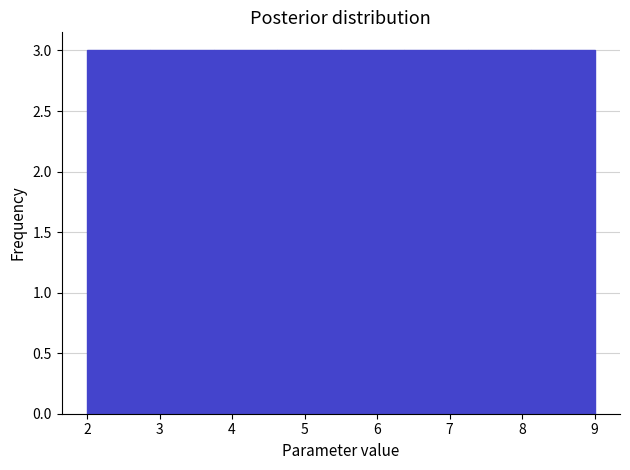

Reading left to right, transcribe this chart: for each bar, give the range it covers on the x-axis and its height. Neither the bar edges nor the heights are printed on the chart, so give them approximately, as read against the axes.

2.0 to 2.9: 3
2.9 to 3.8: 3
3.8 to 4.6: 3
4.6 to 5.5: 3
5.5 to 6.4: 3
6.4 to 7.3: 3
7.3 to 8.1: 3
8.1 to 9.0: 3